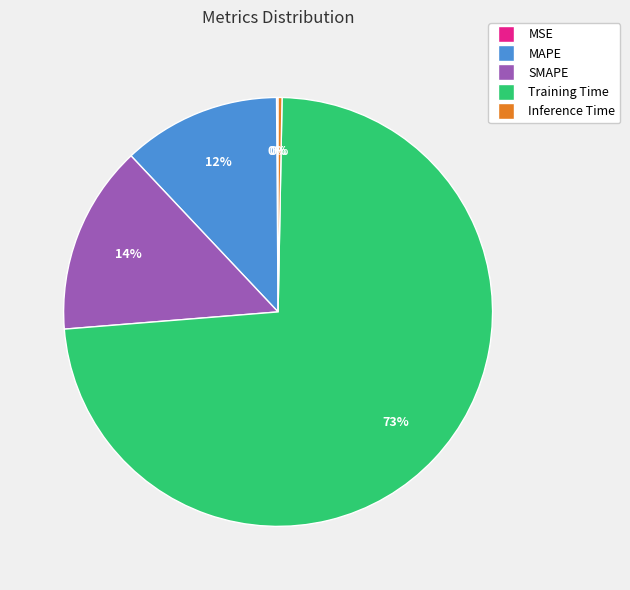

Does MAPE represent more than half of the total?

No